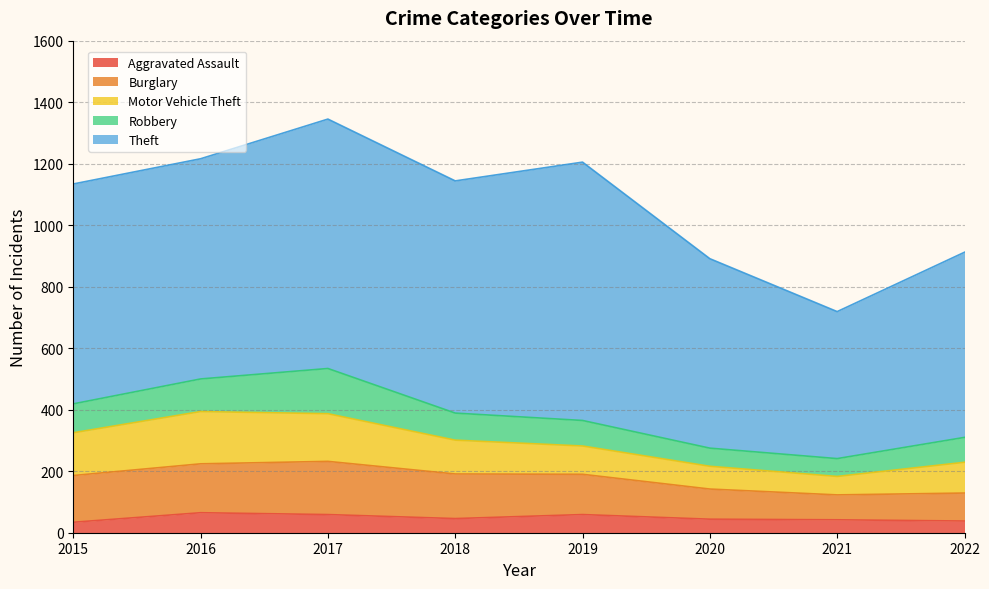

Is the value of Theft at 2022 greater than the value of Motor Vehicle Theft at 2021?

Yes